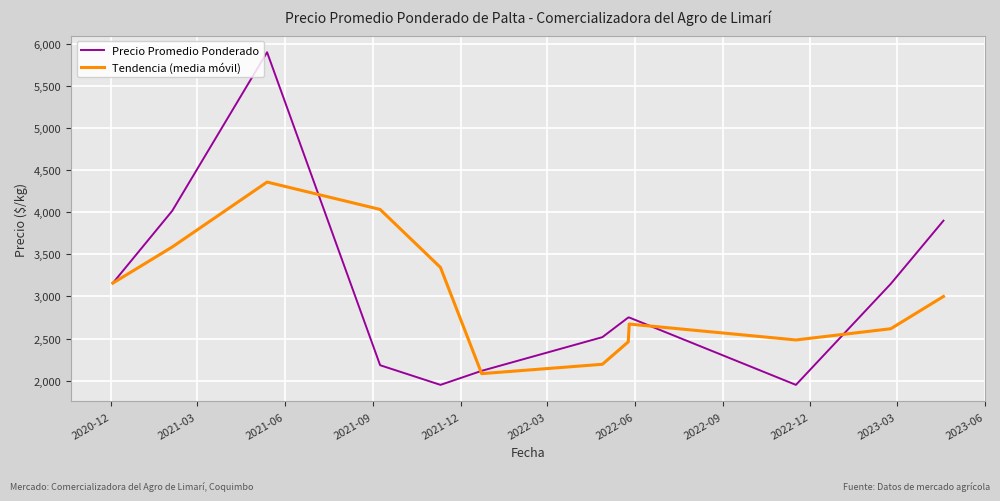

Which series has the widest spread of values?

Precio Promedio Ponderado